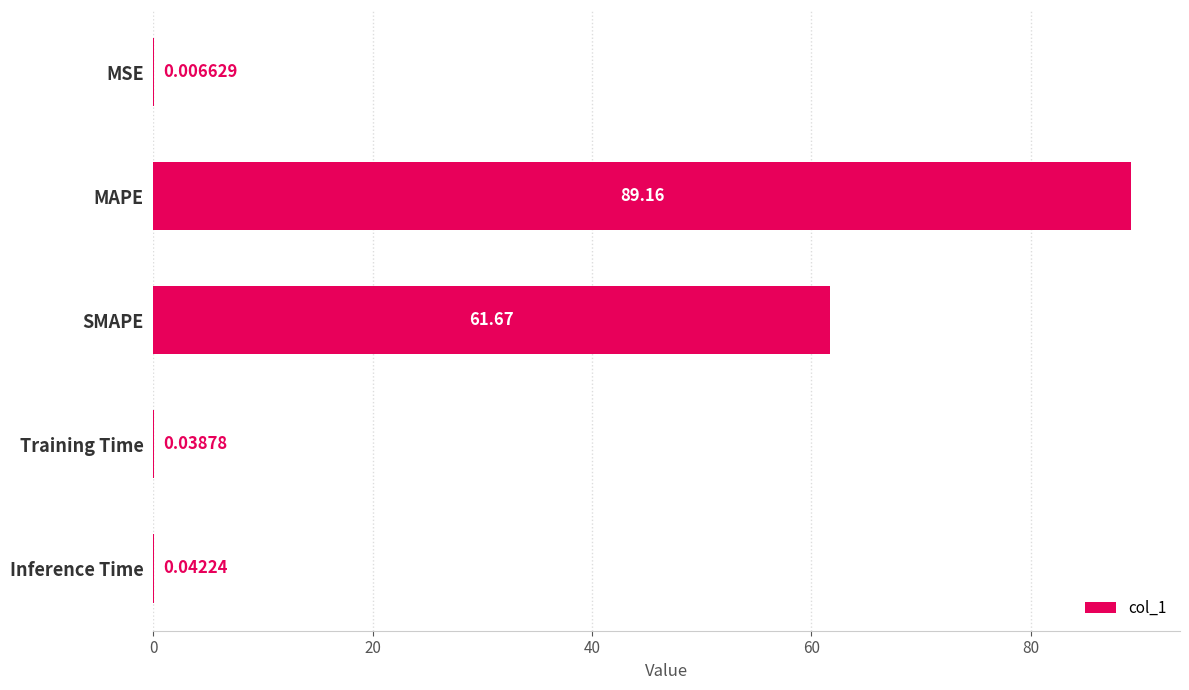

What is the change in value from MAPE to SMAPE?

-27.5